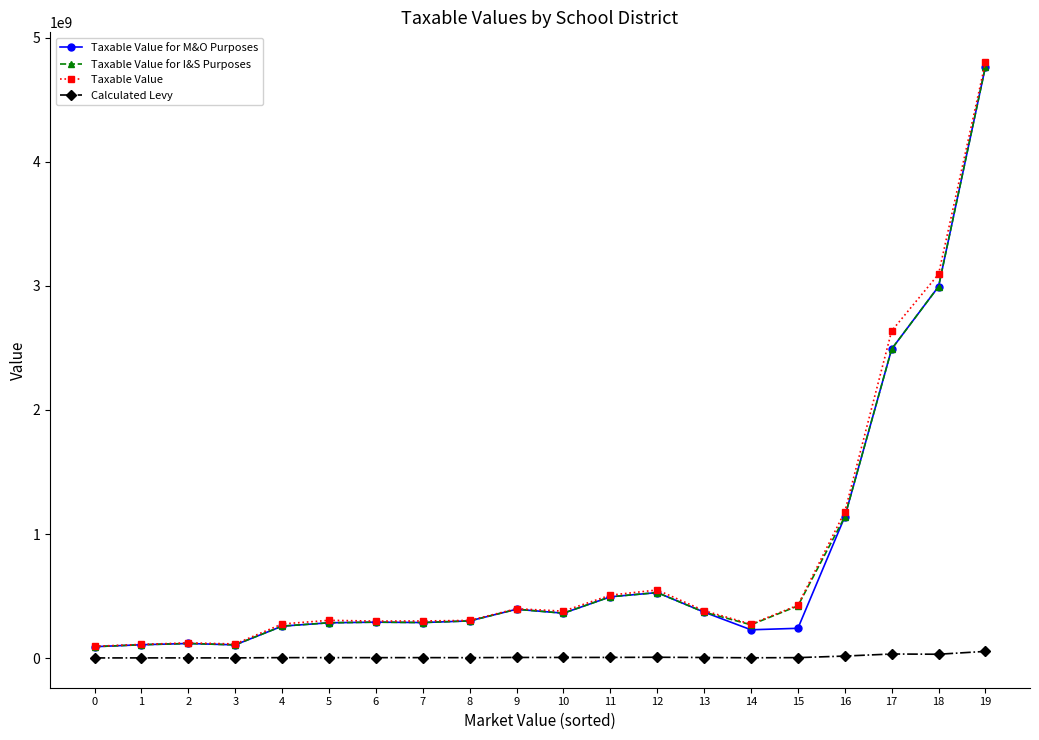

What is the difference between the maximum and minimum values in the Taxable Value for M&O Purposes series?

4676487297